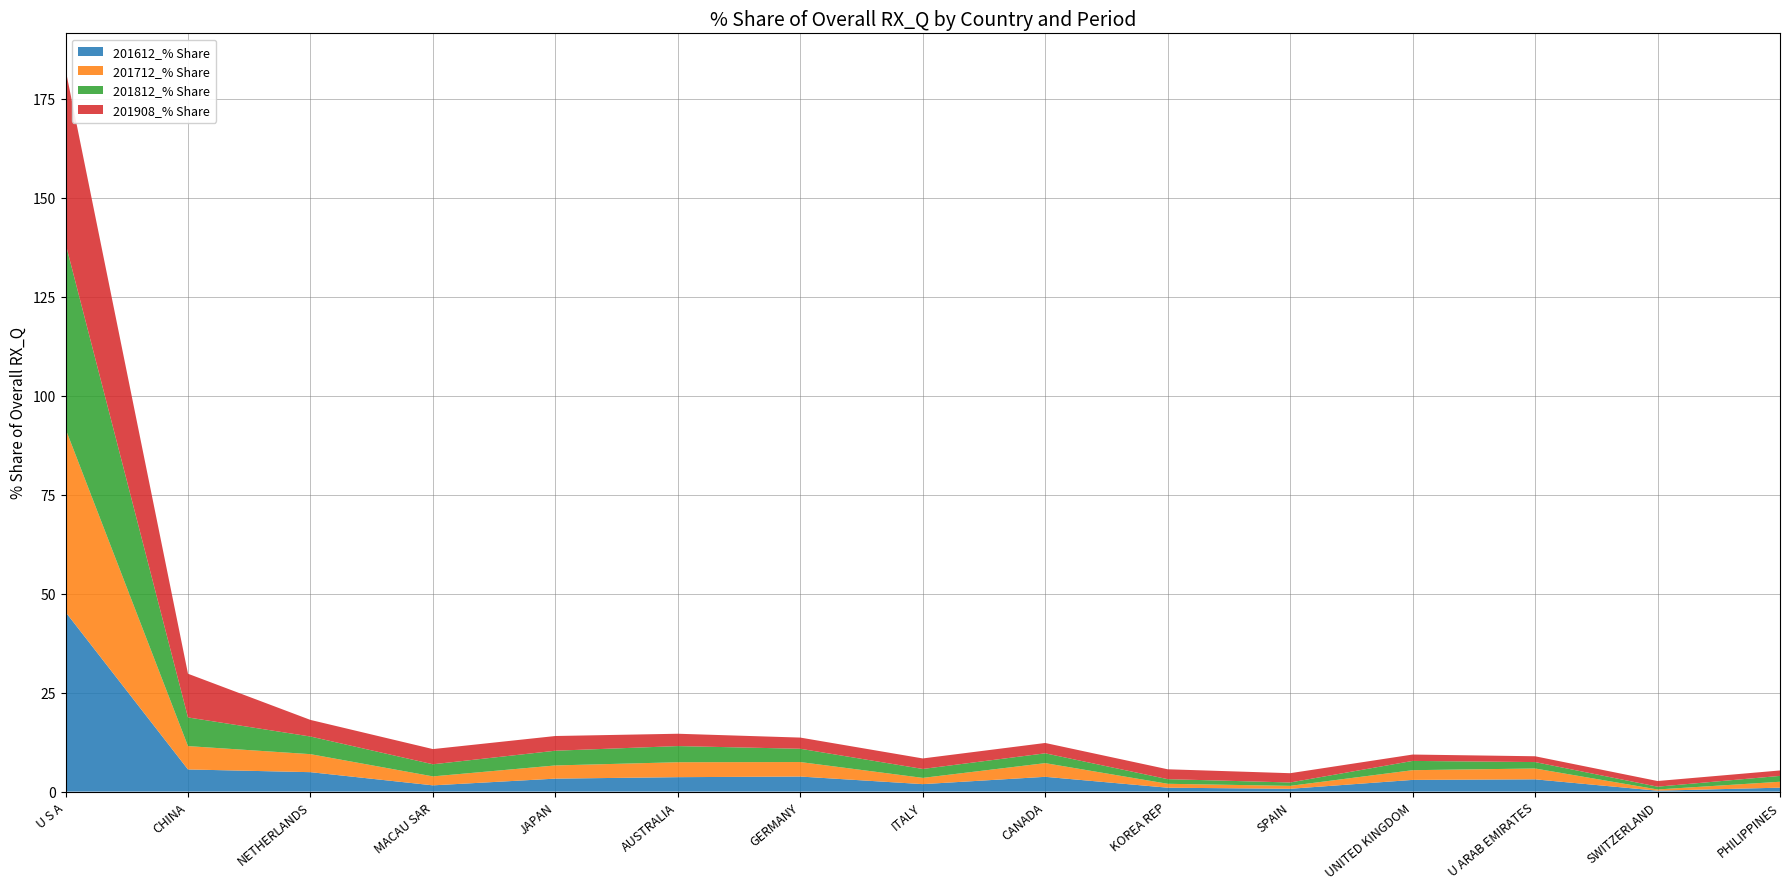

Reading left to right, what are all the values shown in this chart?

201612_% Share: U S A=45.4	CHINA=5.6	NETHERLANDS=4.9	MACAU SAR=1.6	JAPAN=3.3	AUSTRALIA=3.6	GERMANY=3.8	ITALY=1.9	CANADA=3.7	KOREA REP=1.0	SPAIN=0.7	UNITED KINGDOM=3.0	U ARAB EMIRATES=3.1	SWITZERLAND=0.2	PHILIPPINES=1.0
201712_% Share: U S A=46.3	CHINA=5.9	NETHERLANDS=4.5	MACAU SAR=2.3	JAPAN=3.3	AUSTRALIA=3.8	GERMANY=3.7	ITALY=1.6	CANADA=3.5	KOREA REP=1.0	SPAIN=0.7	UNITED KINGDOM=2.5	U ARAB EMIRATES=2.7	SWITZERLAND=0.3	PHILIPPINES=1.5
201812_% Share: U S A=46.8	CHINA=7.2	NETHERLANDS=4.5	MACAU SAR=3.1	JAPAN=3.7	AUSTRALIA=4.1	GERMANY=3.4	ITALY=2.3	CANADA=2.5	KOREA REP=1.2	SPAIN=0.9	UNITED KINGDOM=2.3	U ARAB EMIRATES=1.6	SWITZERLAND=0.7	PHILIPPINES=1.5
201908_% Share: U S A=44.0	CHINA=11.0	NETHERLANDS=4.2	MACAU SAR=3.8	JAPAN=3.7	AUSTRALIA=3.1	GERMANY=2.8	ITALY=2.7	CANADA=2.6	KOREA REP=2.5	SPAIN=2.3	UNITED KINGDOM=1.6	U ARAB EMIRATES=1.5	SWITZERLAND=1.4	PHILIPPINES=1.4